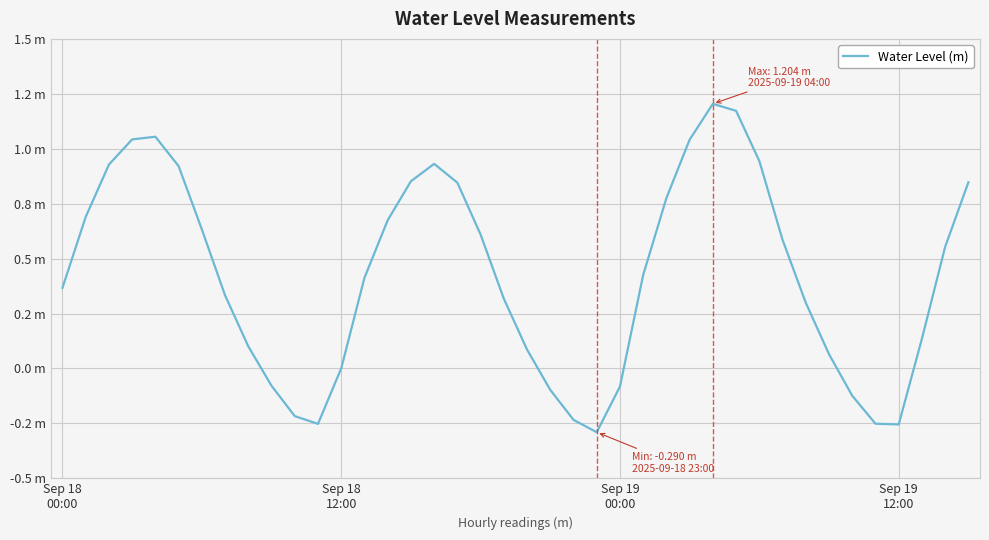

Does the chart display data point markers on the line(s)?

No